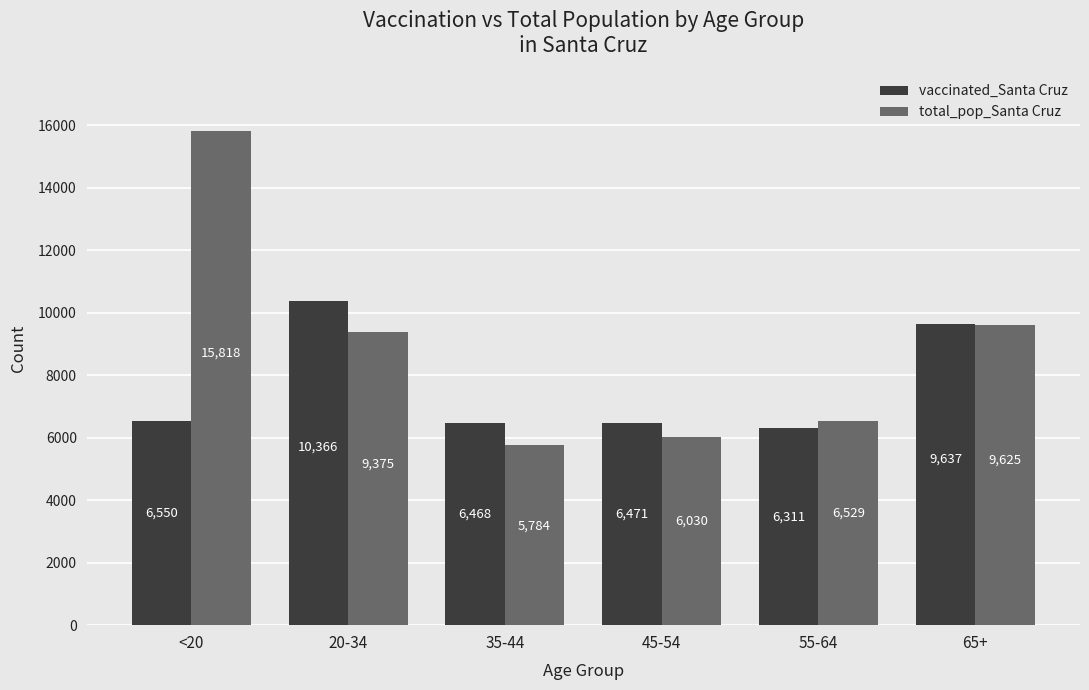

What position from the right is 35-44?

4